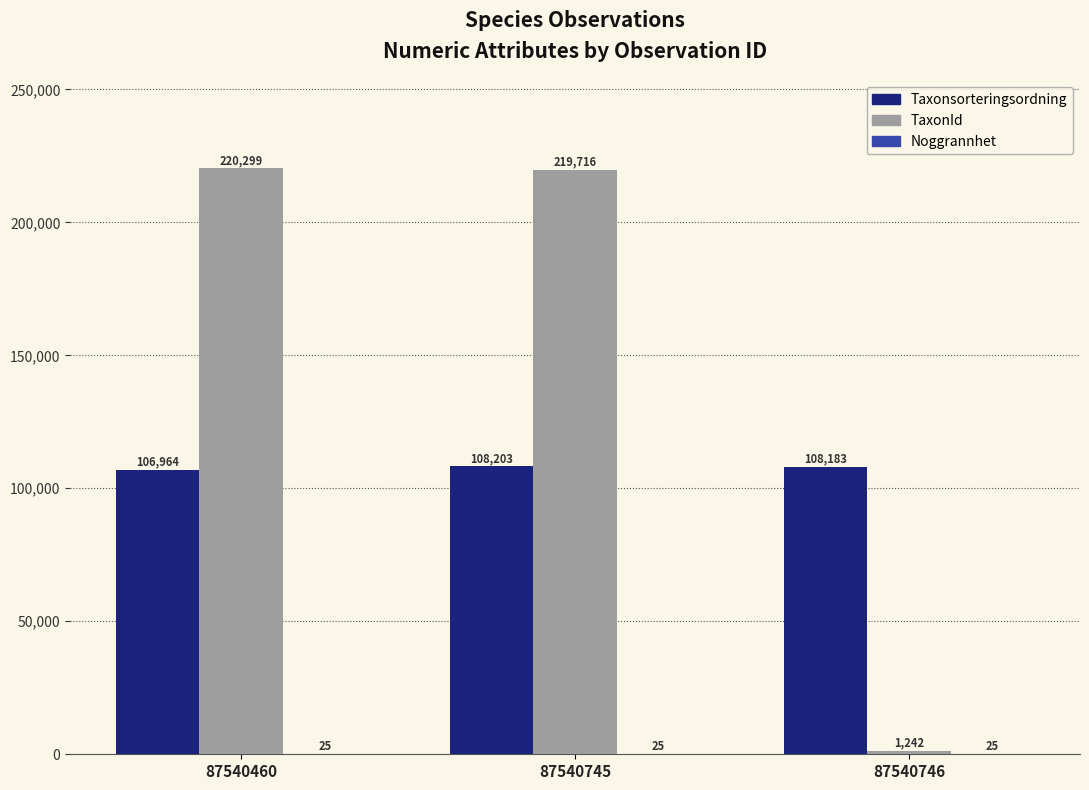

Between 87540460 and 87540746, which series saw the biggest shift?

TaxonId